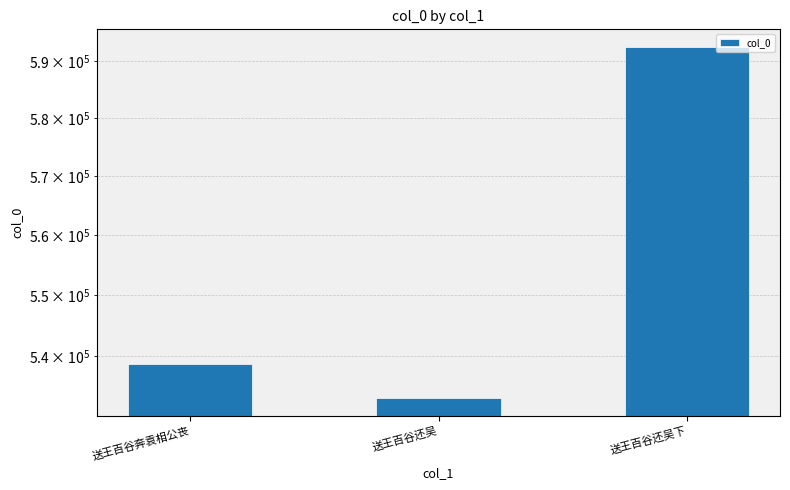

True or false: the data shows 592546 at 送王百谷还吴下.

True